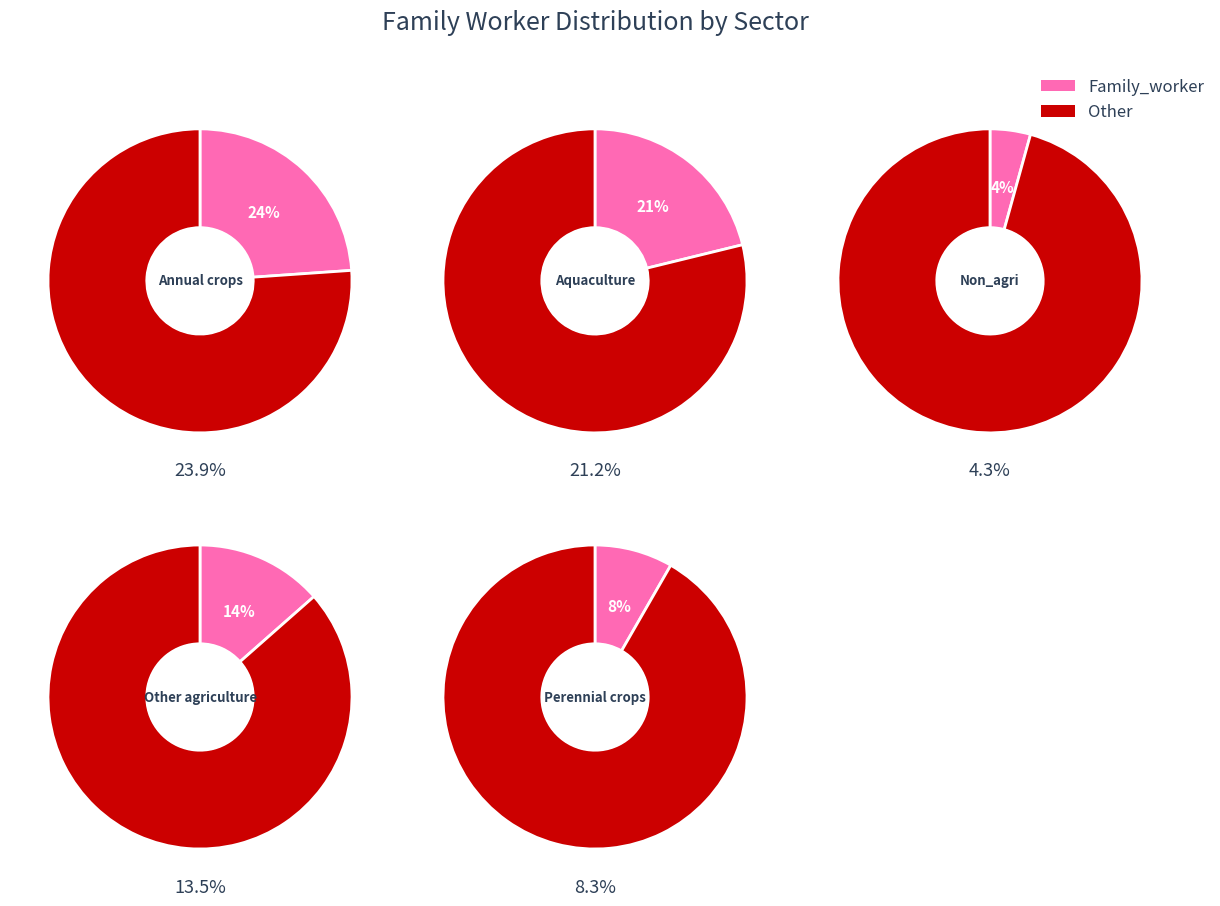

Which series has the largest range (max minus min)?

Other